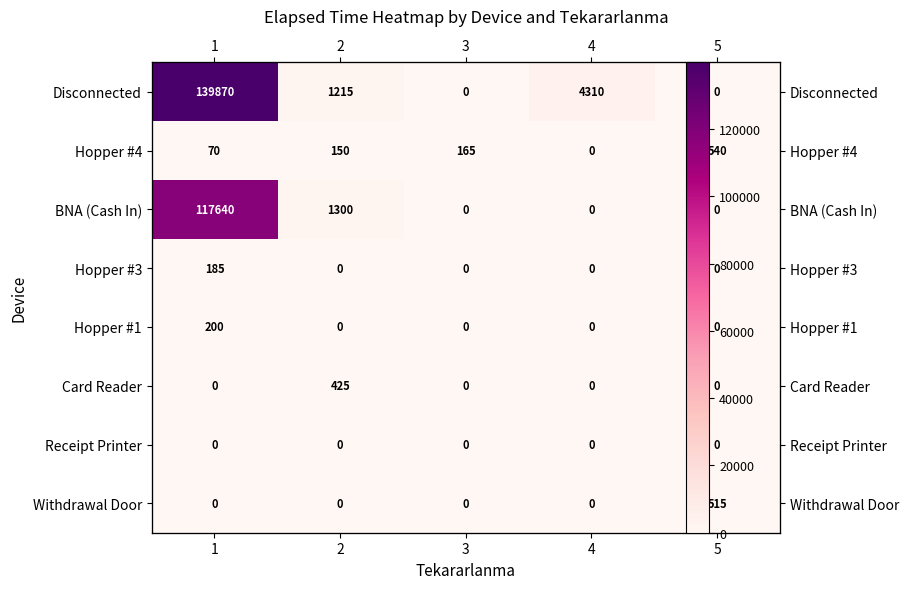

What is the difference between the maximum and second lowest values in the Card Reader series?

425